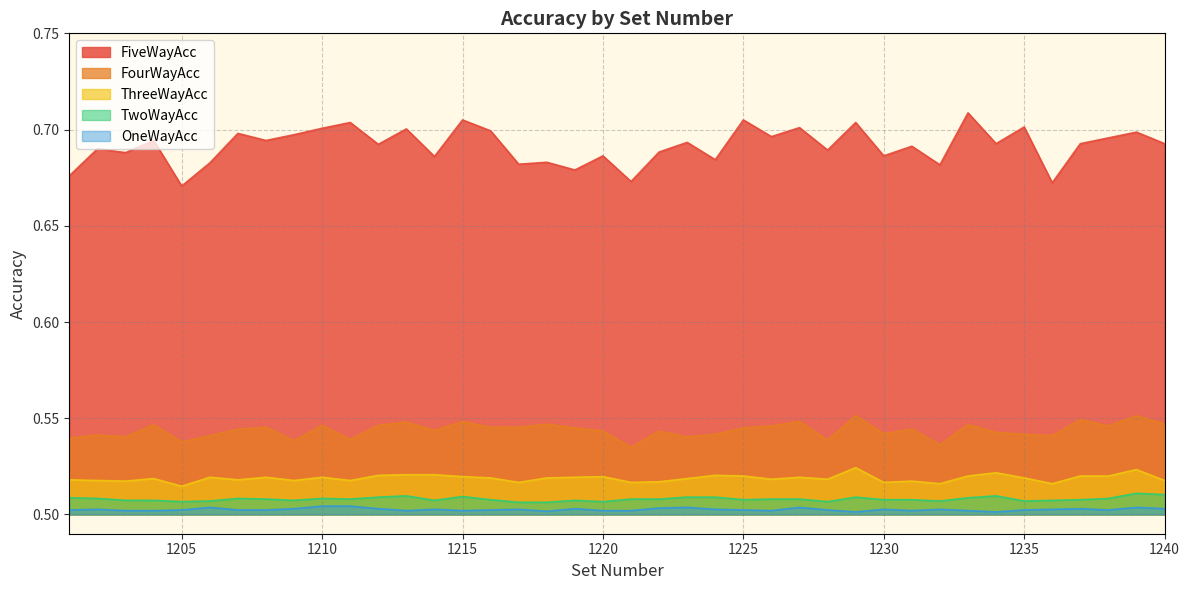

What is the average value of the OneWayAcc series?

0.5